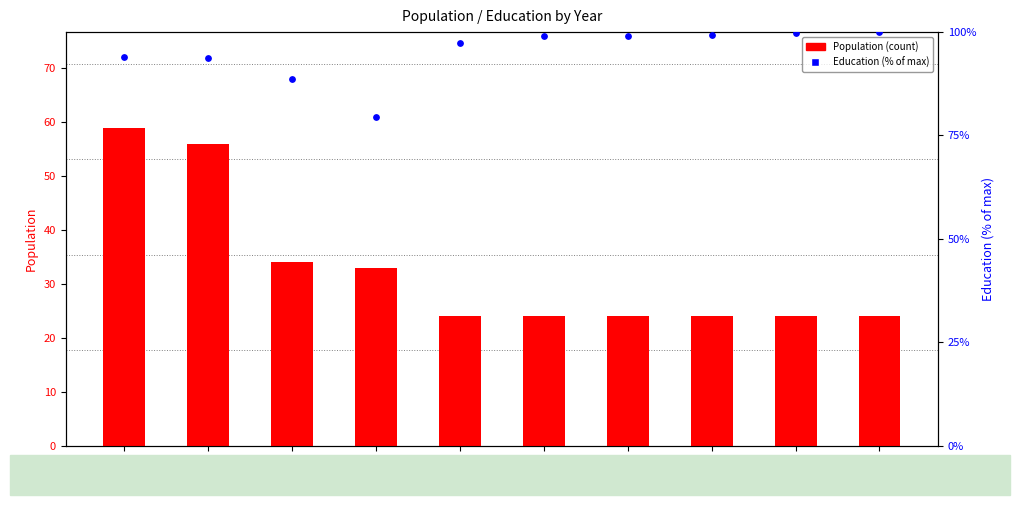

Which series reaches the minimum Y coordinate?

Population